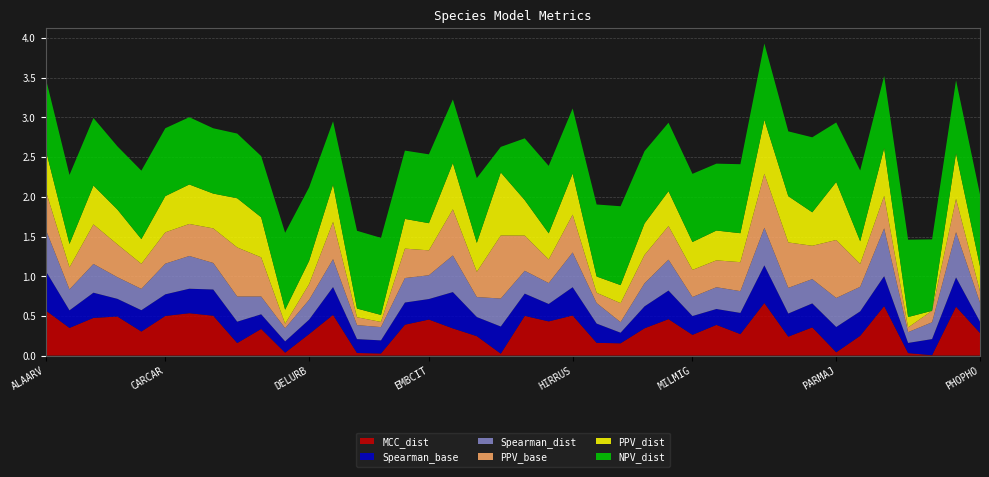

Reading left to right, transcribe all the data shown in this chart.

MCC_dist: 0.6	0.3	0.5	0.5	0.3	0.5	0.5	0.5	0.2	0.3	0.0	0.3	0.5	0.0	0.0	0.4	0.5	0.3	0.2	0.0	0.5	0.4	0.5	0.2	0.2	0.3	0.5	0.3	0.4	0.3	0.7	0.2	0.4	0.0	0.2	0.6	0.0	0.0	0.6	0.3
Spearman_base: 0.5	0.2	0.3	0.2	0.3	0.3	0.3	0.3	0.3	0.2	0.1	0.2	0.4	0.2	0.2	0.3	0.3	0.5	0.2	0.3	0.3	0.2	0.4	0.2	0.1	0.3	0.4	0.2	0.2	0.3	0.5	0.3	0.3	0.3	0.3	0.4	0.1	0.2	0.4	0.1
Spearman_dist: 0.5	0.3	0.4	0.3	0.3	0.4	0.4	0.3	0.3	0.2	0.2	0.2	0.4	0.2	0.2	0.3	0.3	0.5	0.3	0.4	0.3	0.3	0.4	0.3	0.1	0.3	0.4	0.2	0.3	0.3	0.5	0.3	0.3	0.4	0.3	0.6	0.1	0.2	0.6	0.2
PPV_base: 0.5	0.3	0.5	0.4	0.3	0.4	0.4	0.4	0.6	0.5	0.1	0.2	0.5	0.1	0.1	0.4	0.3	0.6	0.3	0.8	0.4	0.3	0.5	0.1	0.2	0.4	0.4	0.3	0.3	0.4	0.7	0.6	0.4	0.7	0.3	0.4	0.1	0.1	0.4	0.1
PPV_dist: 0.5	0.3	0.5	0.4	0.3	0.5	0.5	0.4	0.6	0.5	0.2	0.3	0.5	0.1	0.1	0.4	0.3	0.6	0.4	0.8	0.4	0.3	0.5	0.2	0.2	0.4	0.4	0.4	0.4	0.4	0.7	0.6	0.4	0.7	0.3	0.6	0.1	0.0	0.6	0.3
NPV_dist: 0.9	0.9	0.9	0.8	0.9	0.9	0.8	0.8	0.8	0.8	1.0	0.9	0.8	1.0	1.0	0.9	0.9	0.8	0.8	0.3	0.8	0.8	0.8	0.9	1.0	0.9	0.9	0.9	0.8	0.9	1.0	0.8	0.9	0.7	0.9	0.9	1.0	0.9	0.9	0.9